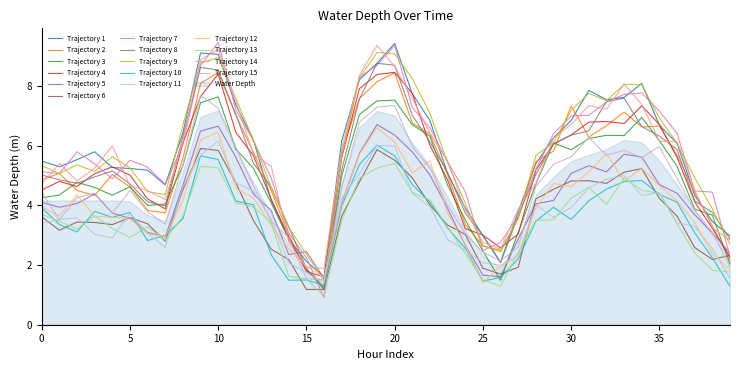

Between 12:00 and 22:00, which is larger?

22:00